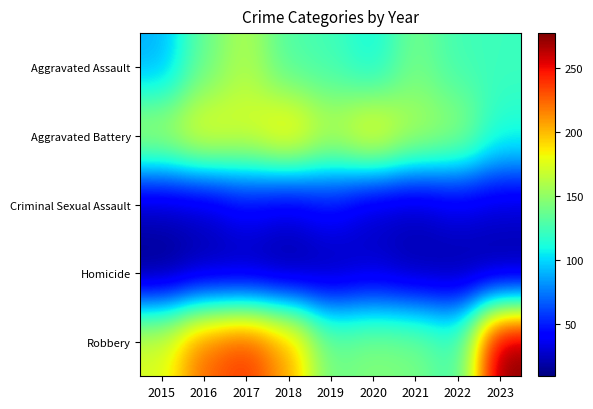

What is the greatest value displayed?

277